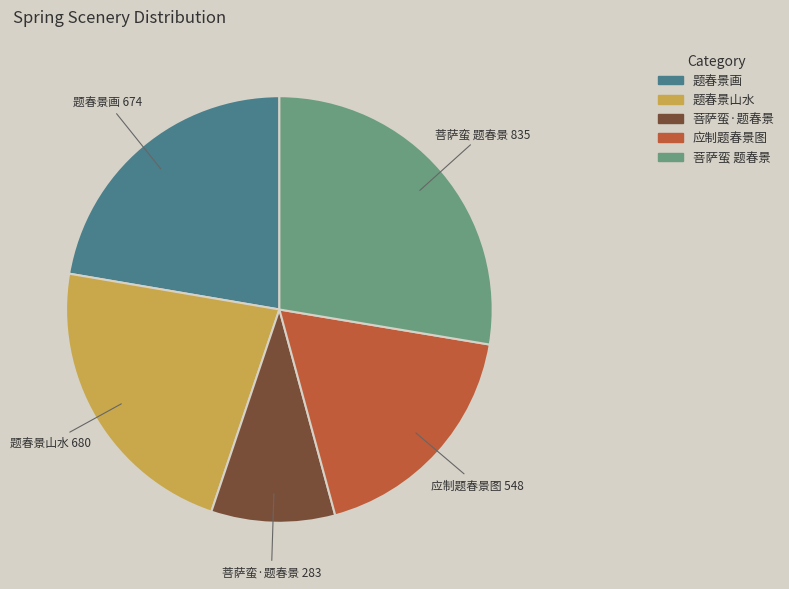

The 应制题春景图 slice represents 26% of the pie. True or false?

False